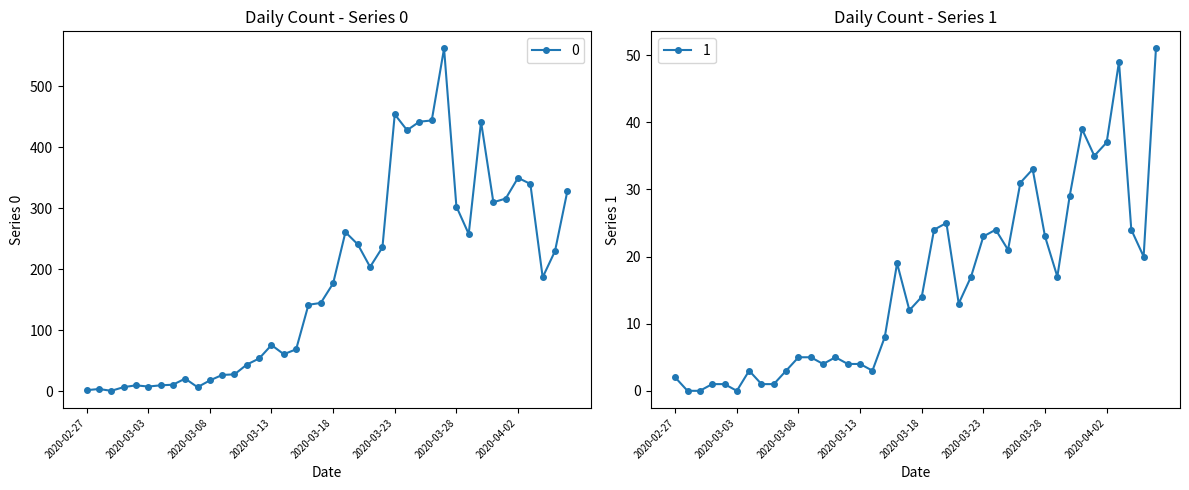

Reading left to right, extract all data points from this chart.

0: 2	4	1	7	10	8	10	11	21	7	18	27	28	44	54	76	61	69	142	145	177	261	241	204	236	454	428	442	444	562	303	258	442	310	316	350	340	187	230	328
1: 2	0	0	1	1	0	3	1	1	3	5	5	4	5	4	4	3	8	19	12	14	24	25	13	17	23	24	21	31	33	23	17	29	39	35	37	49	24	20	51